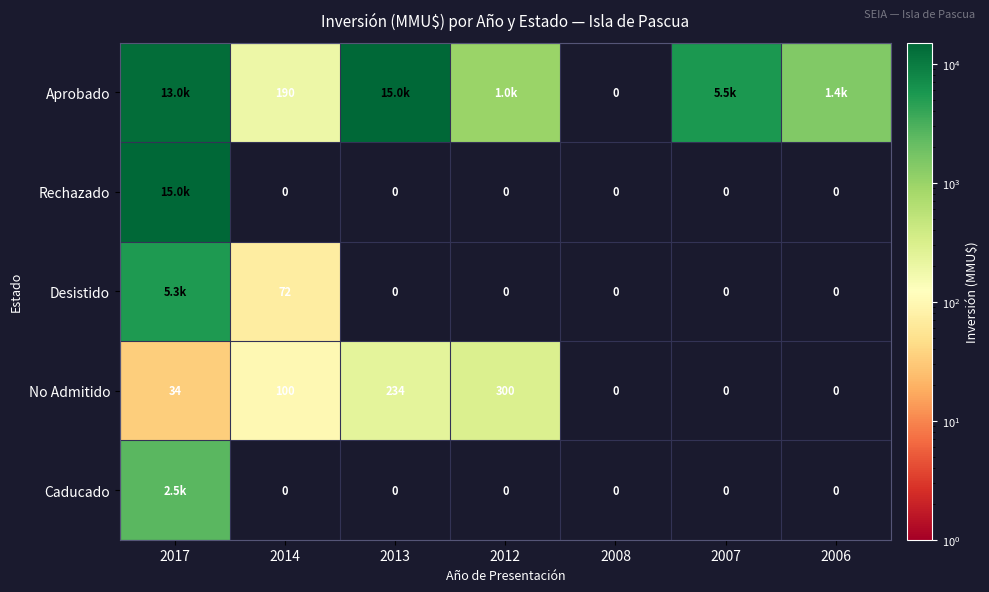

How many values in Caducado are above zero?

1